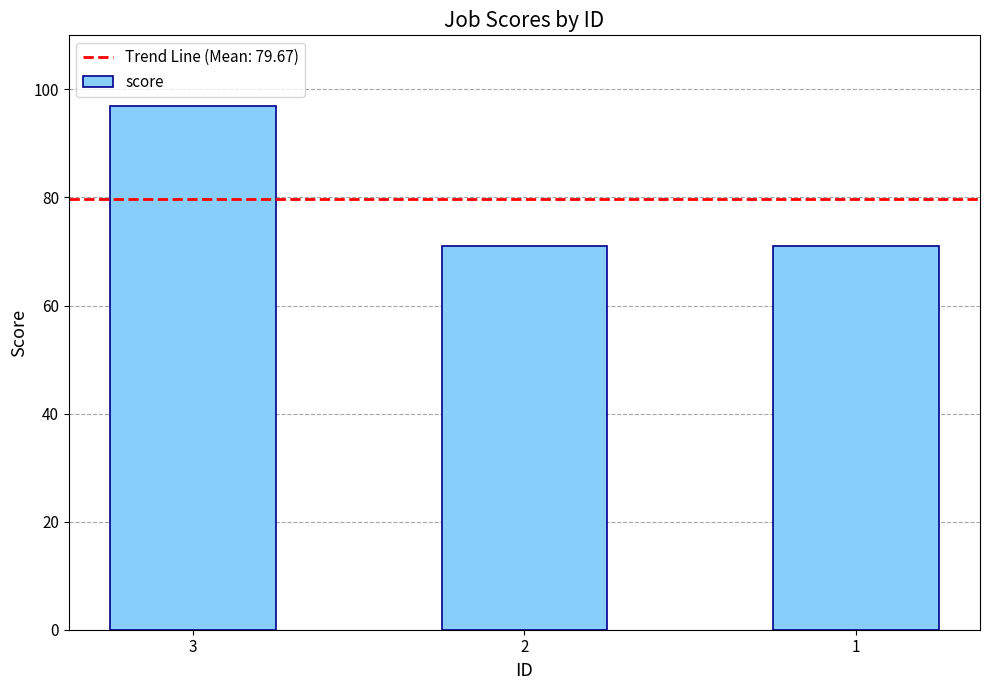

What is the difference between the values at 3 and 2?

26